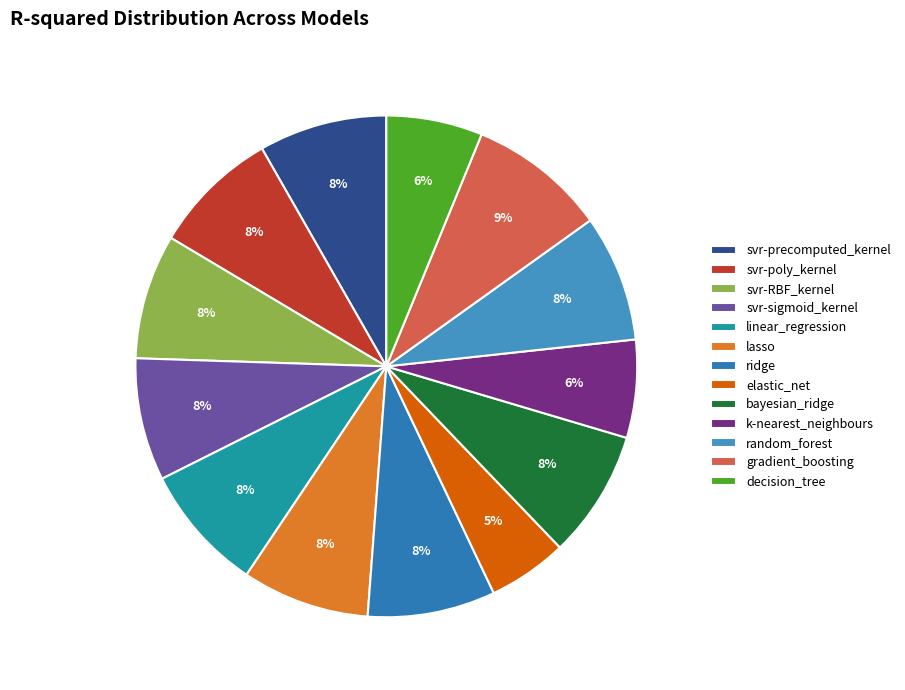

To the nearest percent, what percentage of the pie is bayesian_ridge?

8%